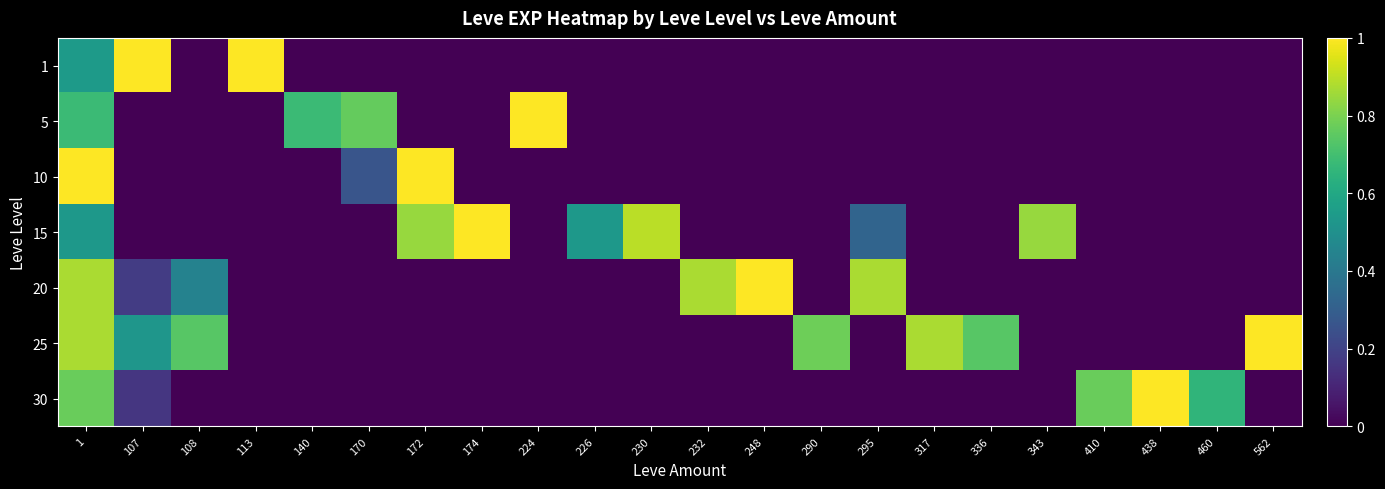

Between 317 and 343, which is larger?

317